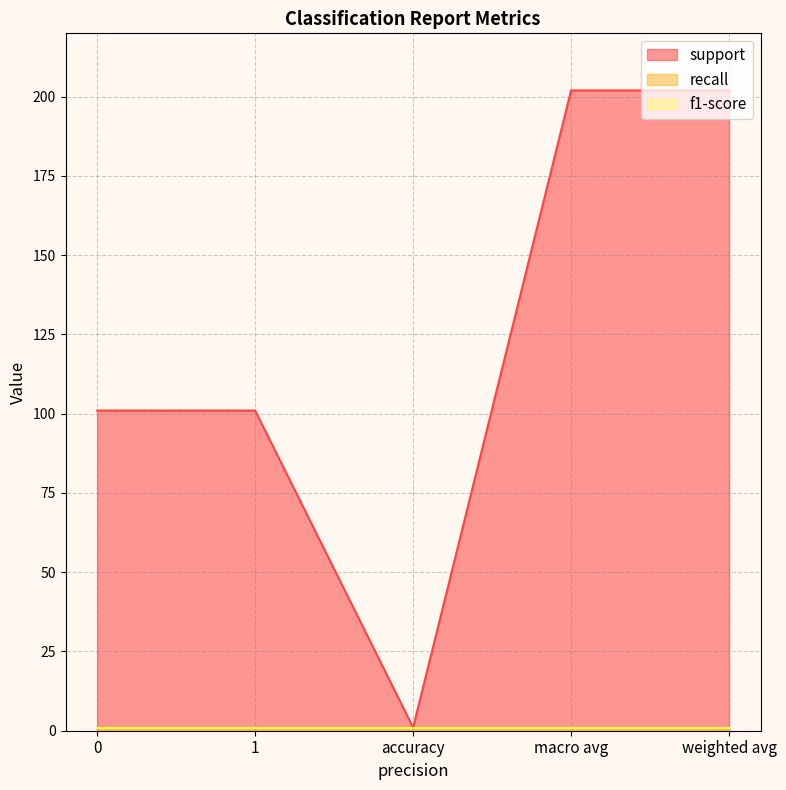

What is the total value across all series at macro avg?

204